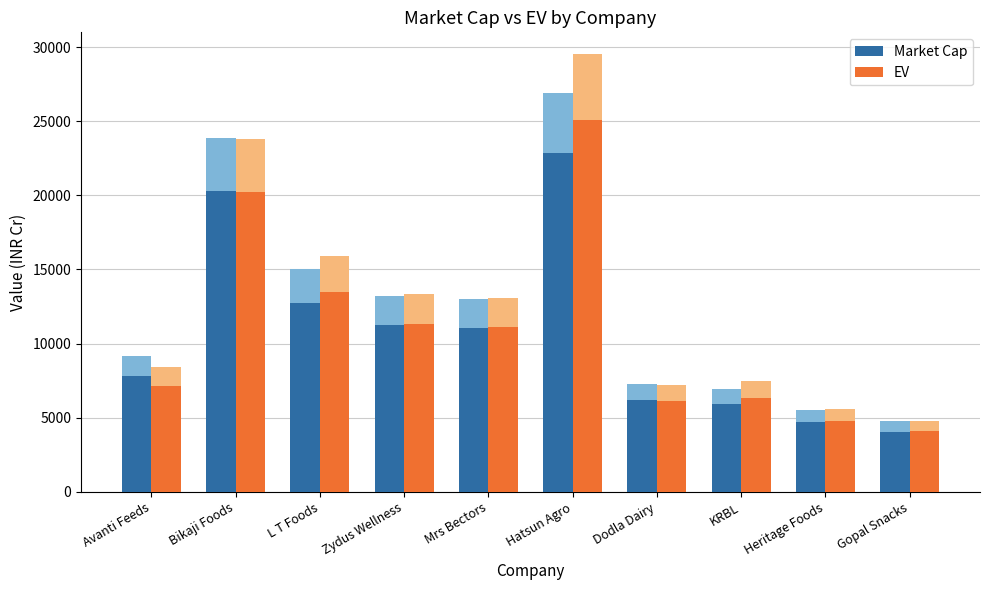

Is it true that EV equals 9360.3 at L T Foods?

False